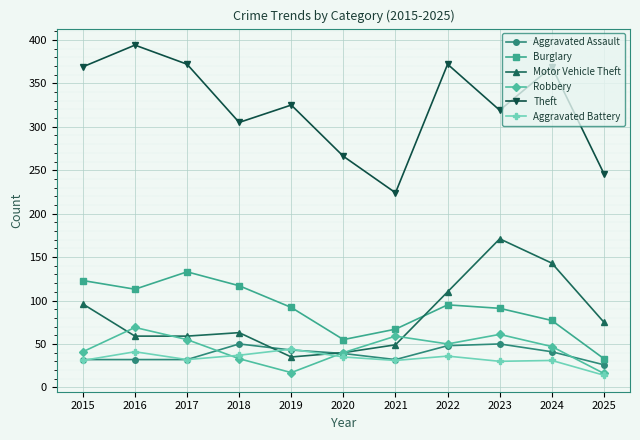

What is the approximate value of Aggravated Assault at 2023, to the nearest 10?

50